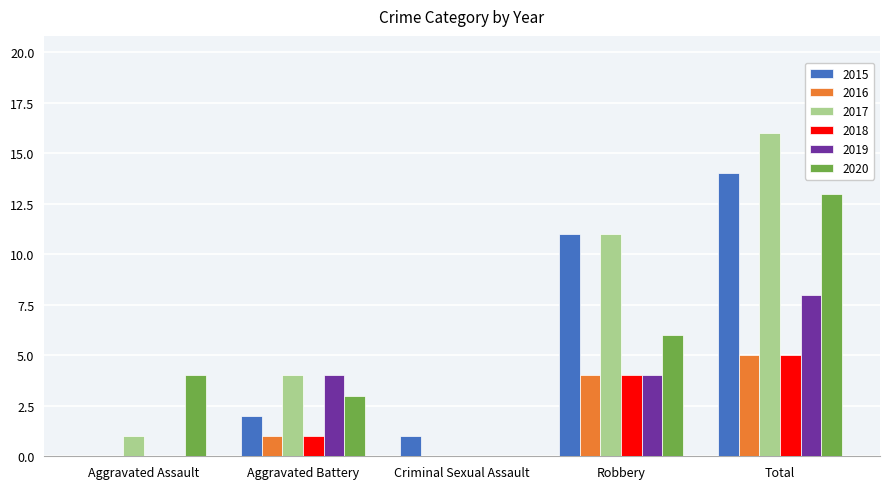

What is the average value of the 2017 series?

6